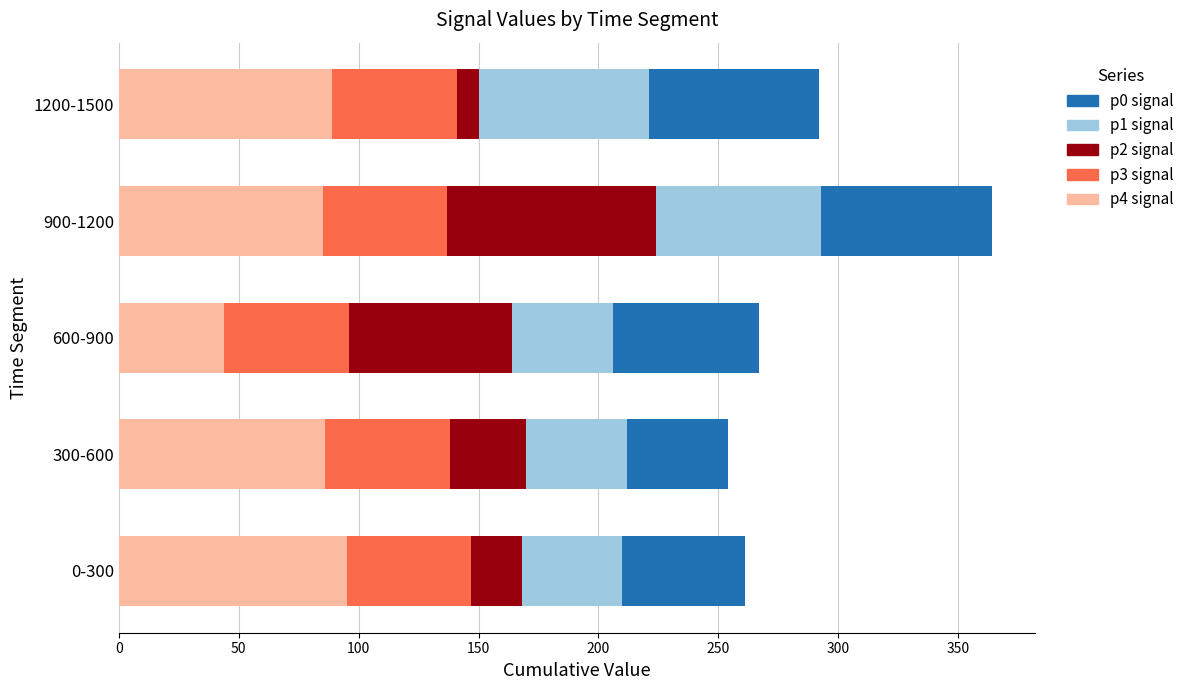

What value does the p4 signal series have at 300-600, to the nearest 5?

85